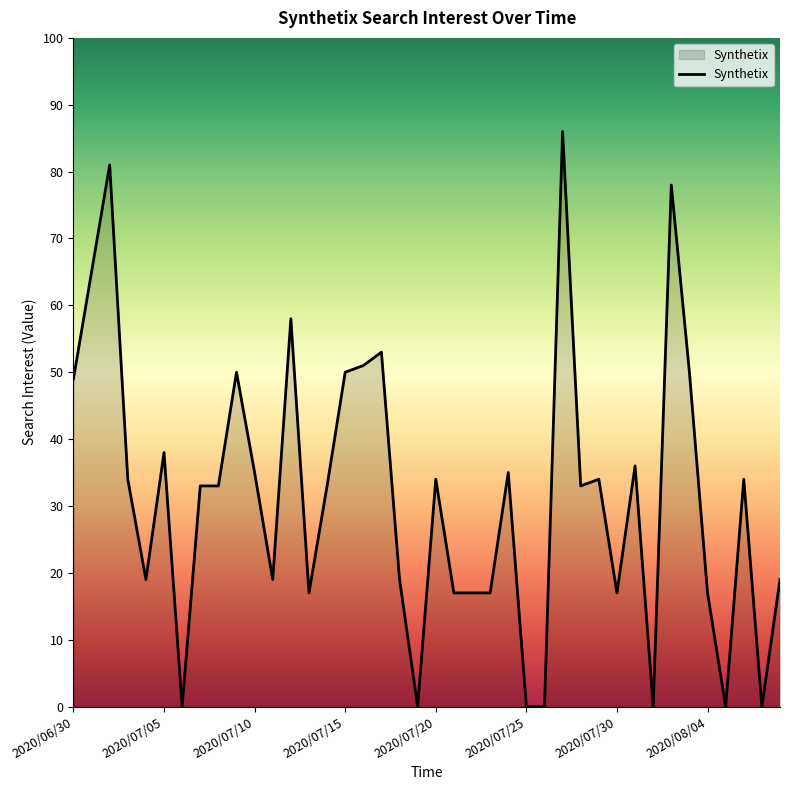

What is the maximum value shown in the chart?

86